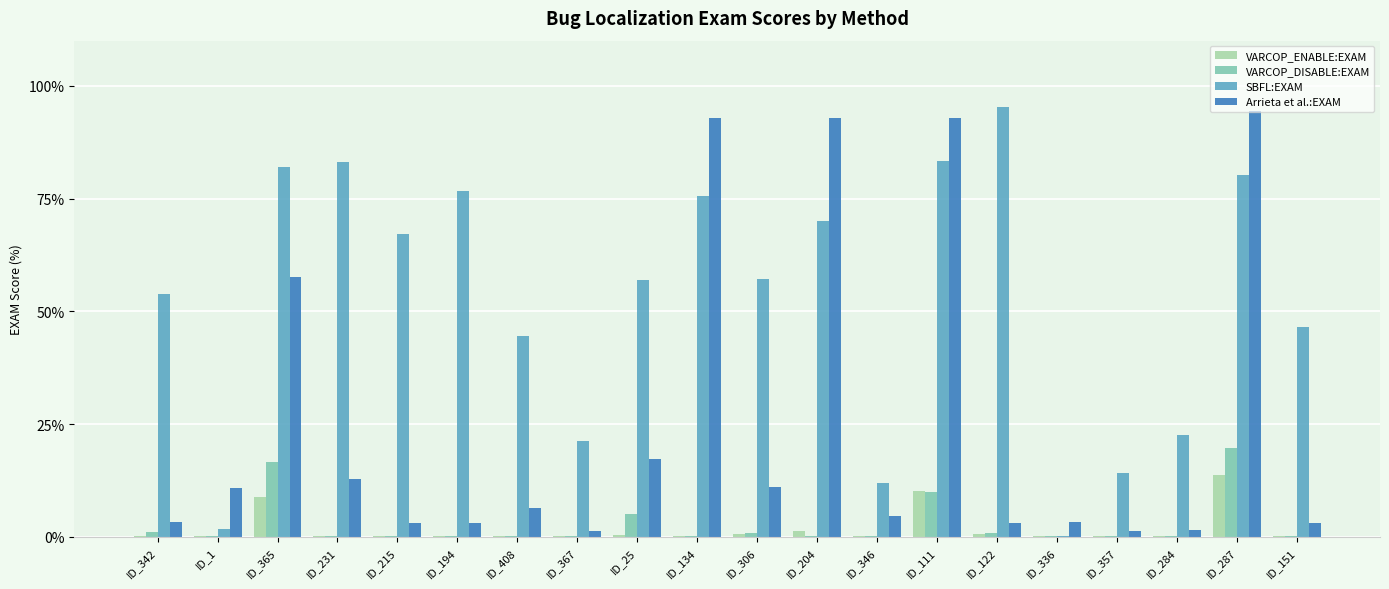

The SBFL:EXAM series shows 170.0 at ID_122. True or false?

False